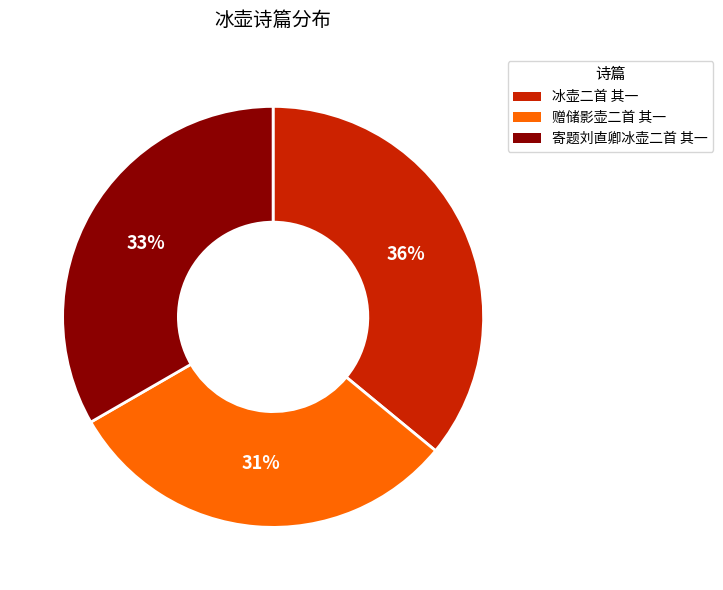

To the nearest percent, what is the difference between the largest and smallest slice percentages?

5%